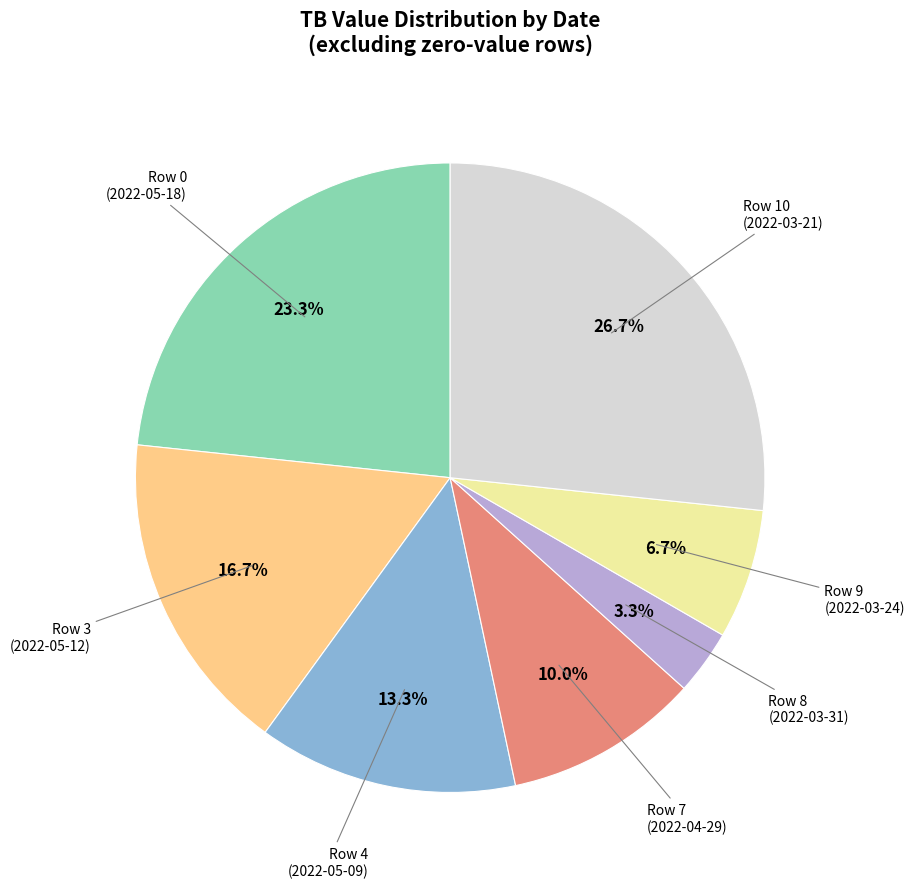

Is there a majority slice in this chart?

No